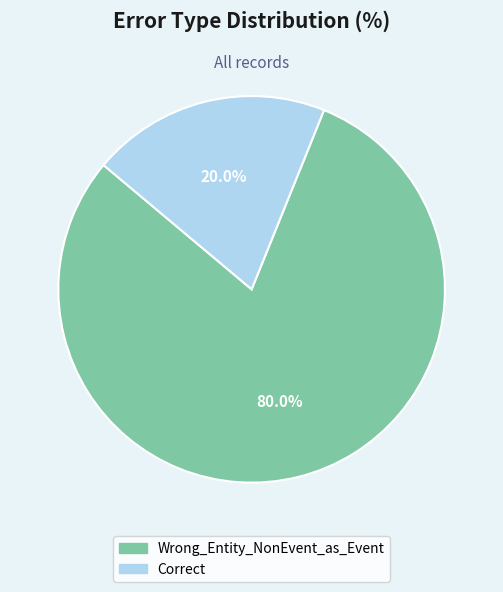

The Correct slice represents 8% of the pie. True or false?

False